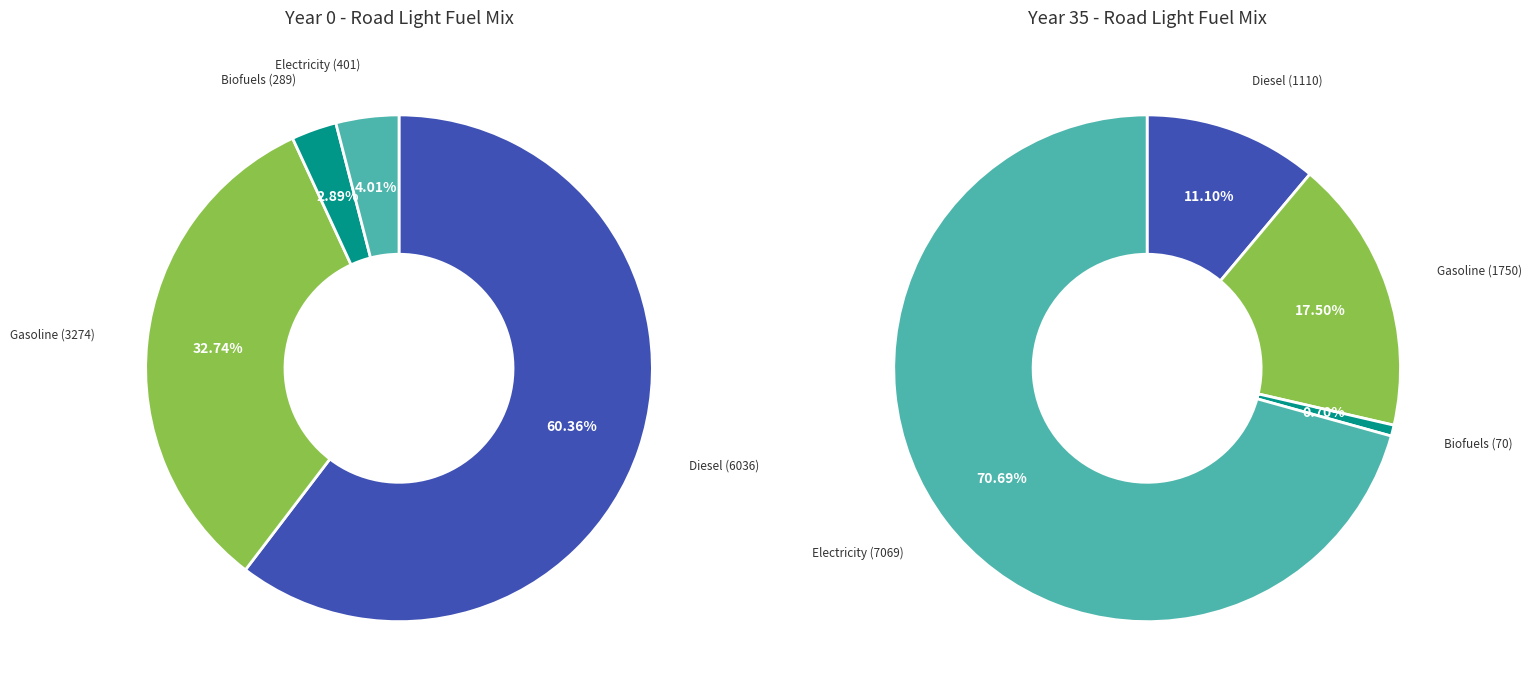

What is the largest slice in the pie chart?

frac_trns_fuelmix_road_light_diesel